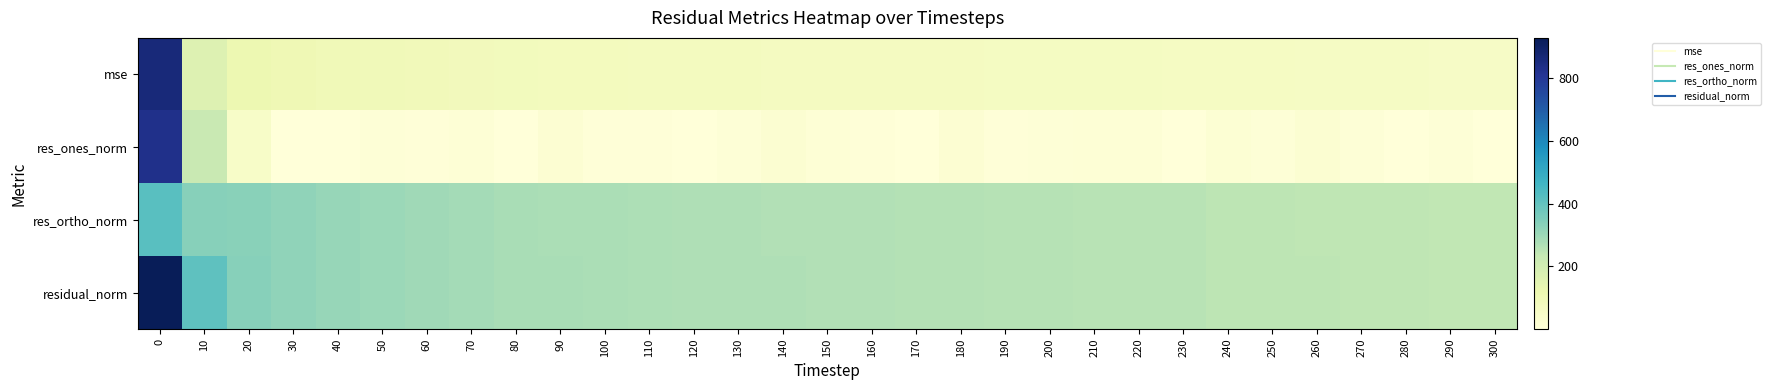

Reading right to left, list all the values displayed in this chart.

mse: 300=57.4	290=57.9	280=59.3	270=60.1	260=61.2	250=61.8	240=62.6	230=64.6	220=66.0	210=66.4	200=67.3	190=67.9	180=69.5	170=69.8	160=70.5	150=71.6	140=72.6	130=73.5	120=74.0	110=75.6	100=77.4	90=78.4	80=80.1	70=84.1	60=88.0	50=92.6	40=97.3	30=103.6	20=113.2	10=165.7	0=862.5
res_ones_norm: 300=0.7	290=9.4	280=1.2	270=7.7	260=22.4	250=7.6	240=15.1	230=2.1	220=12.0	210=13.1	200=9.7	190=7.4	180=21.3	170=0.2	160=7.2	150=14.3	140=24.4	130=9.6	120=0.3	110=4.9	100=6.0	90=20.0	80=3.2	70=12.8	60=4.6	50=10.3	40=1.1	30=2.8	20=48.6	10=228.1	0=829.2
res_ortho_norm: 300=239.6	290=240.4	280=243.6	270=245.0	260=246.5	250=248.5	240=249.7	230=254.2	220=256.7	210=257.3	200=259.2	190=260.5	180=262.8	170=264.2	160=265.5	150=267.1	140=268.2	130=270.9	120=272.1	110=274.8	100=278.2	90=279.3	80=283.0	70=289.7	60=296.6	50=304.1	40=312.0	30=321.9	20=332.9	10=337.1	0=418.2
residual_norm: 300=239.6	290=240.6	280=243.6	270=245.1	260=247.5	250=248.6	240=250.2	230=254.2	220=257.0	210=257.7	200=259.4	190=260.7	180=263.7	170=264.2	160=265.6	150=267.5	140=269.4	130=271.1	120=272.1	110=274.9	100=278.2	90=280.0	80=283.0	70=290.0	60=296.7	50=304.3	40=312.0	30=321.9	20=336.4	10=407.0	0=928.7